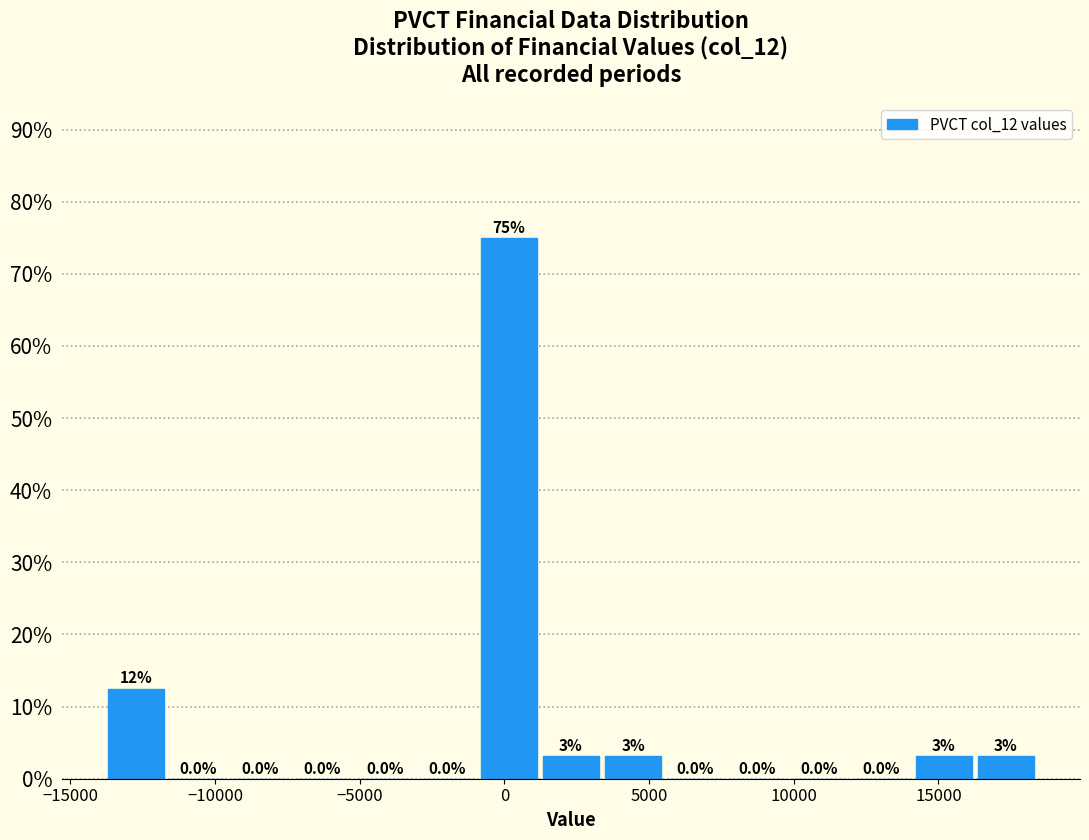

Over which range of the x-axis is the bar tallest?

-1000 to 1000